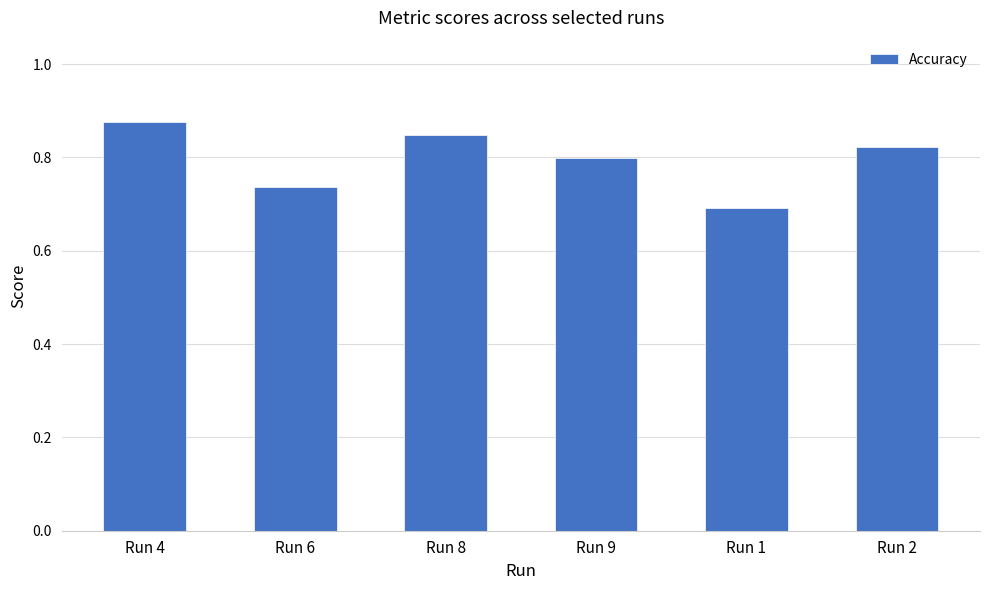

What position from the right is Run 2?

1